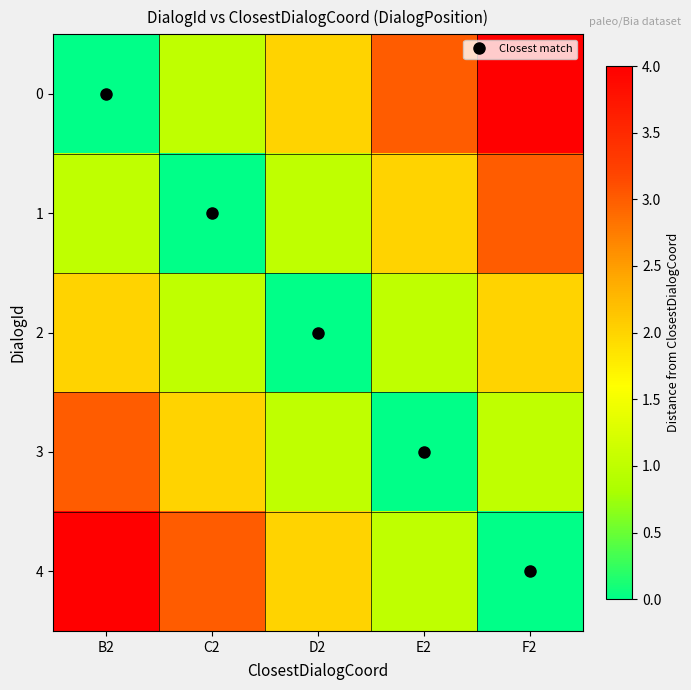

Which has a higher value, C2 or E2?

E2